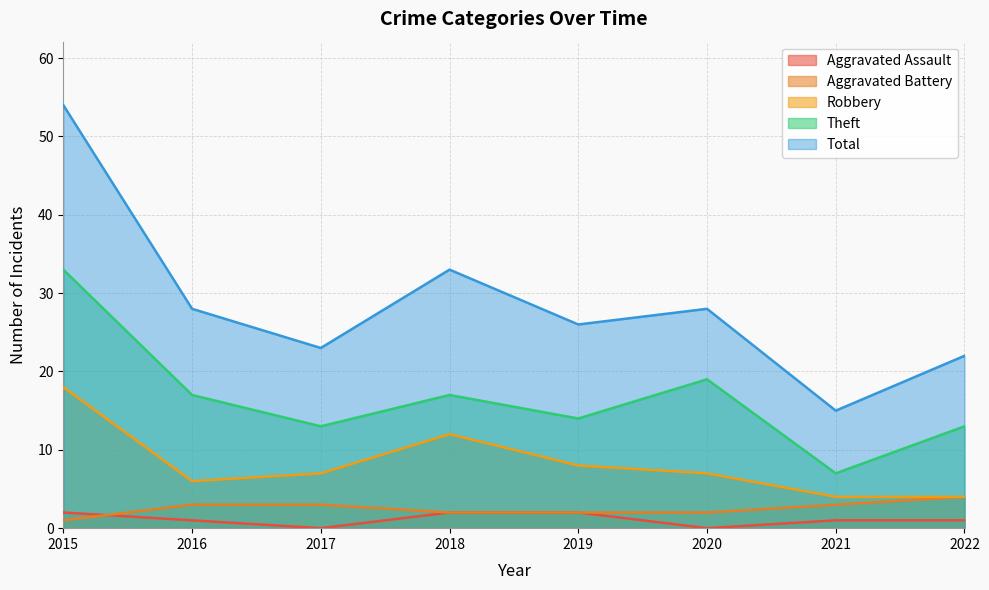

What is the difference between the highest and lowest values at 2016?

27